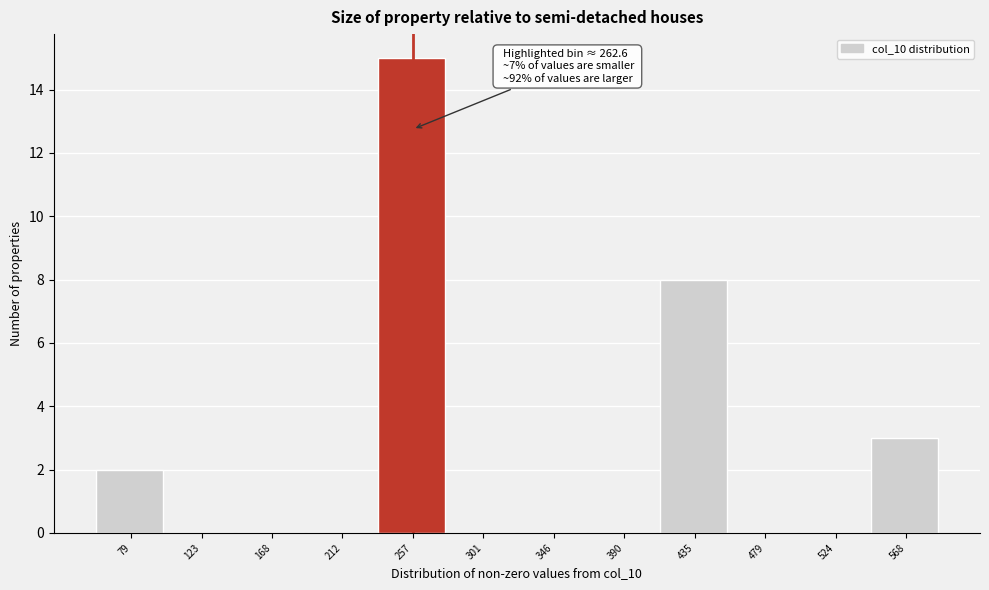

Reading left to right, transcribe all the data shown in this chart.

79=2	123=0	168=0	212=0	257=15	301=0	346=0	390=0	435=8	479=0	524=0	568=3